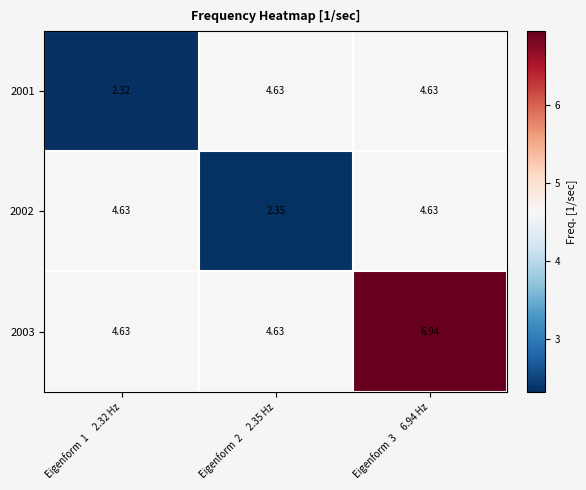

Is the value of 2003 at Eigenform  3     6.94 Hz greater than the value of 2002 at Eigenform  1     2.32 Hz?

Yes